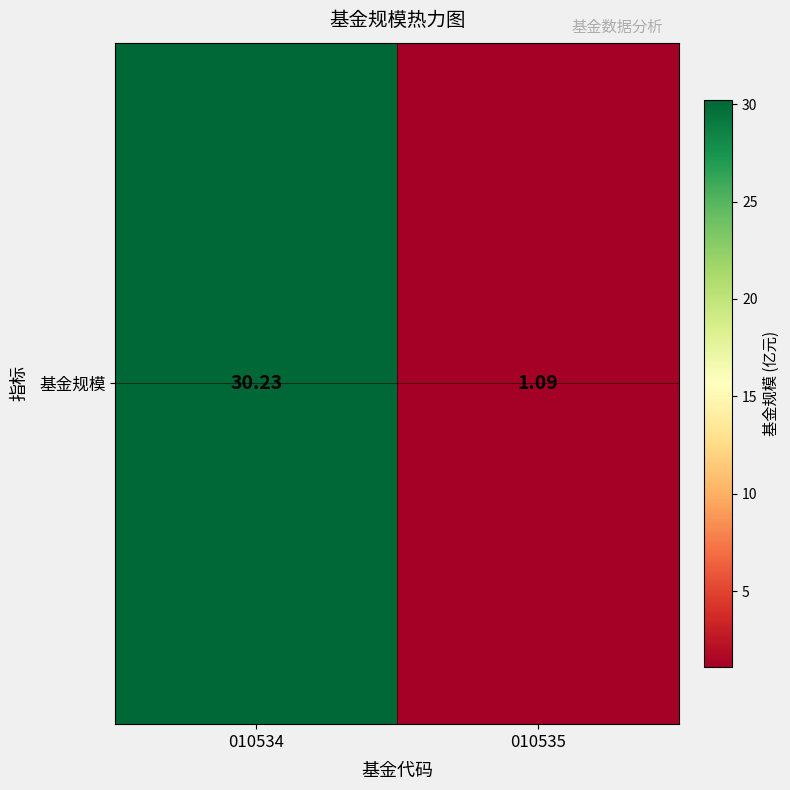

What is the approximate value at 010535?

1.1